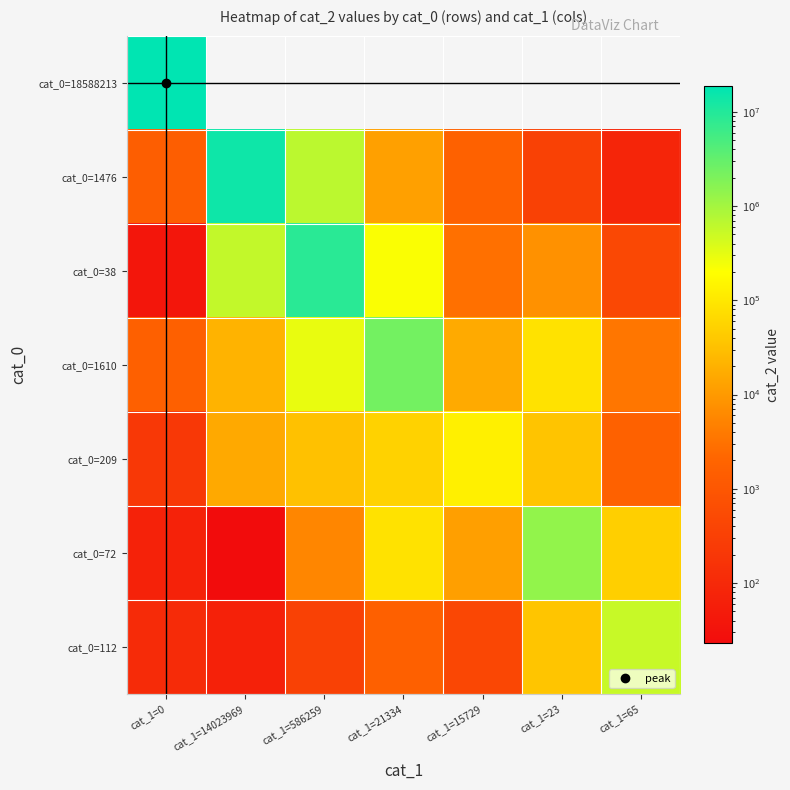

What is the highest value of the cat_0=38 series?

8814661.0